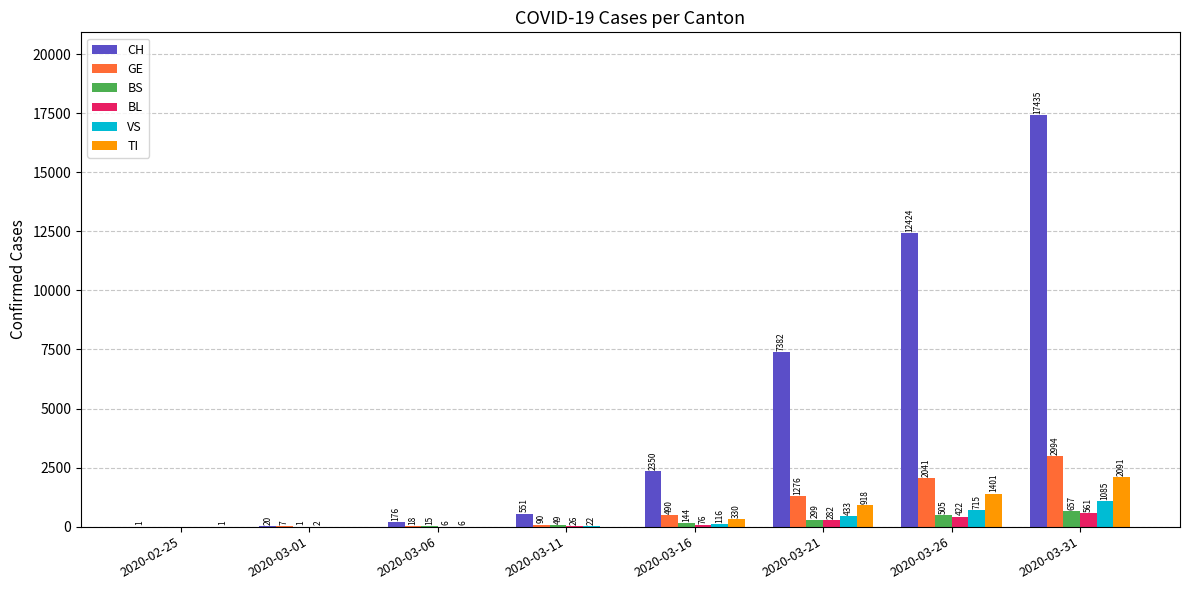

How many distinct data groups are displayed?

6